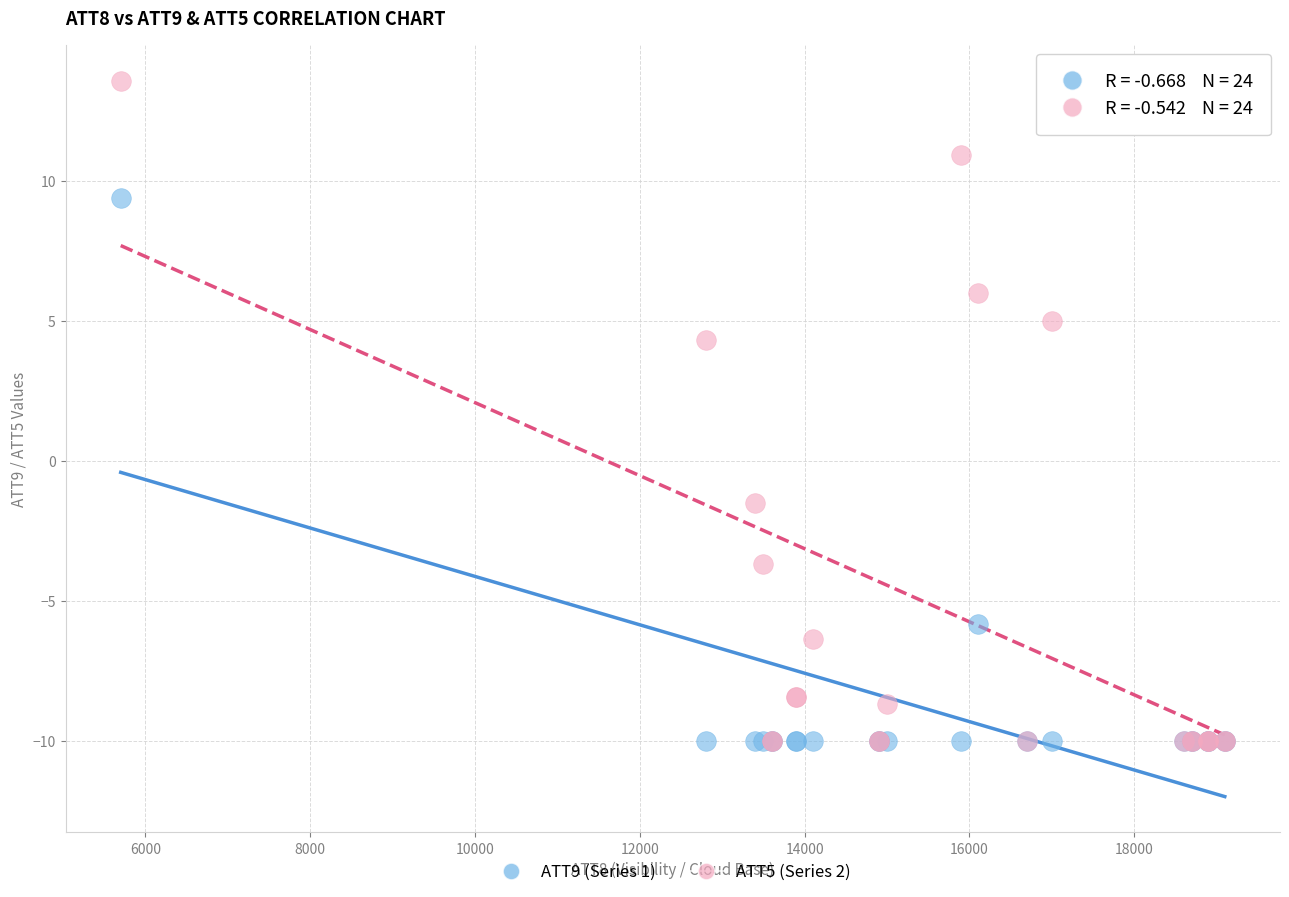

Which series has the widest spread of Y values?

ATT5 (Series 2)